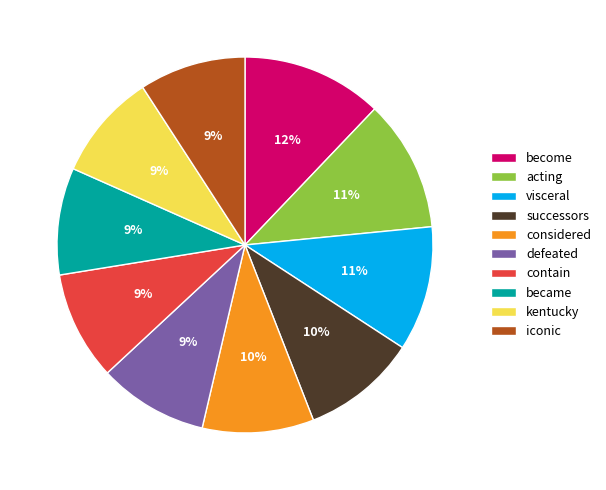

Combined, do visceral and iconic account for over 50%?

No